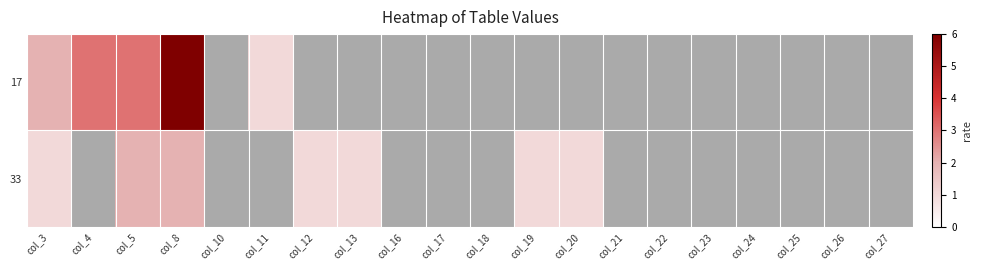

List the series in order of their peak value, highest first.

17, 33